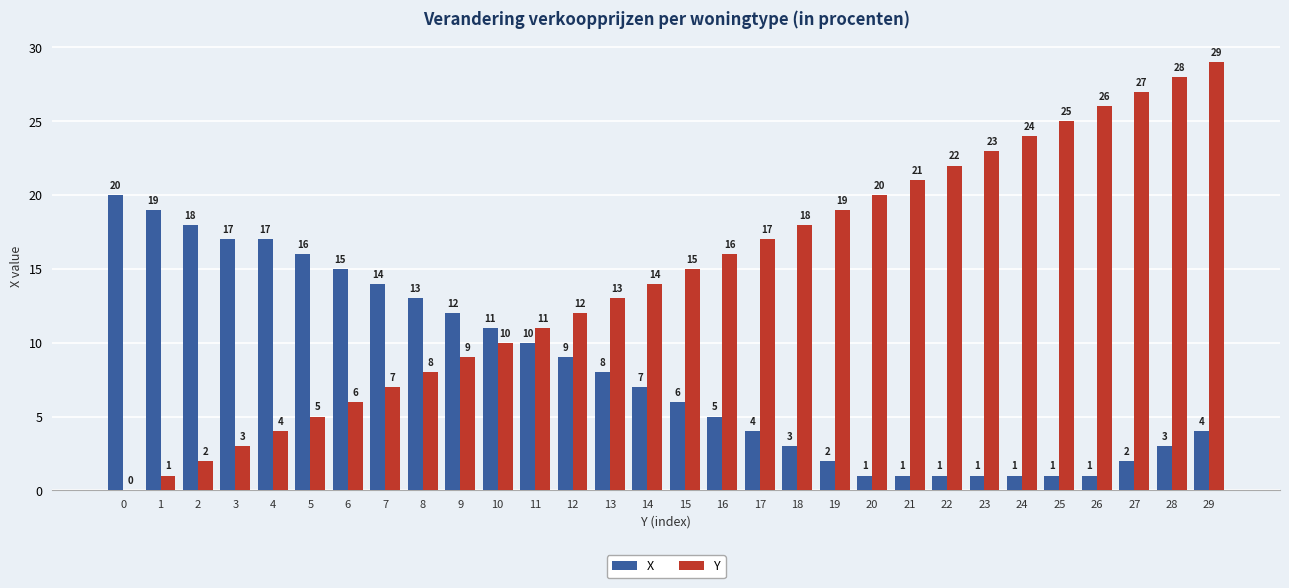

What is the spread (max minus min) of values at 9?

3